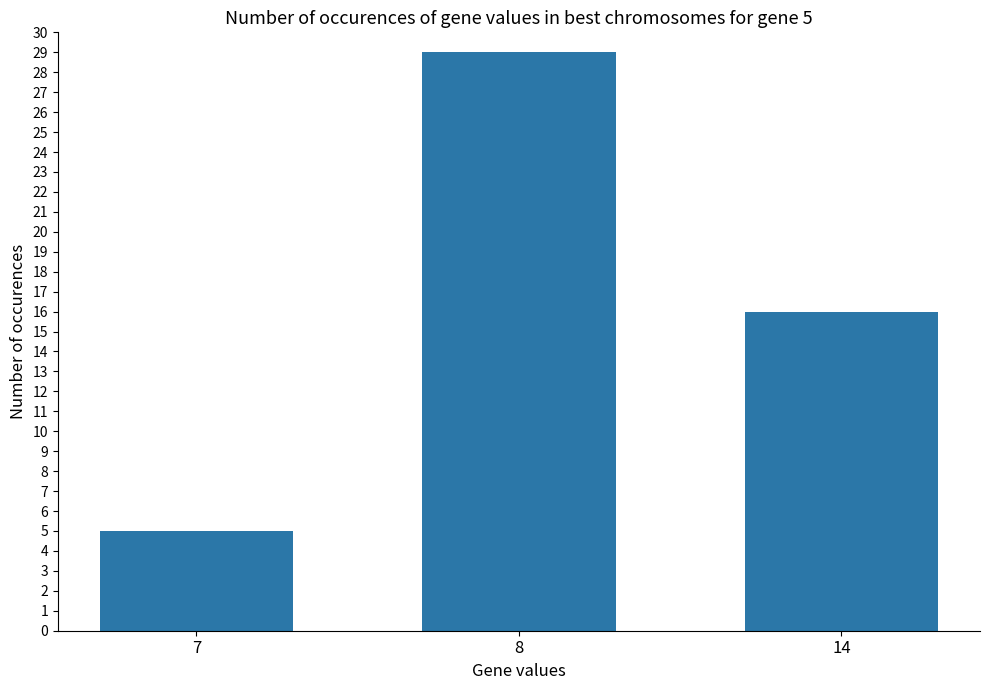

Between 7 and 8, which is larger?

8